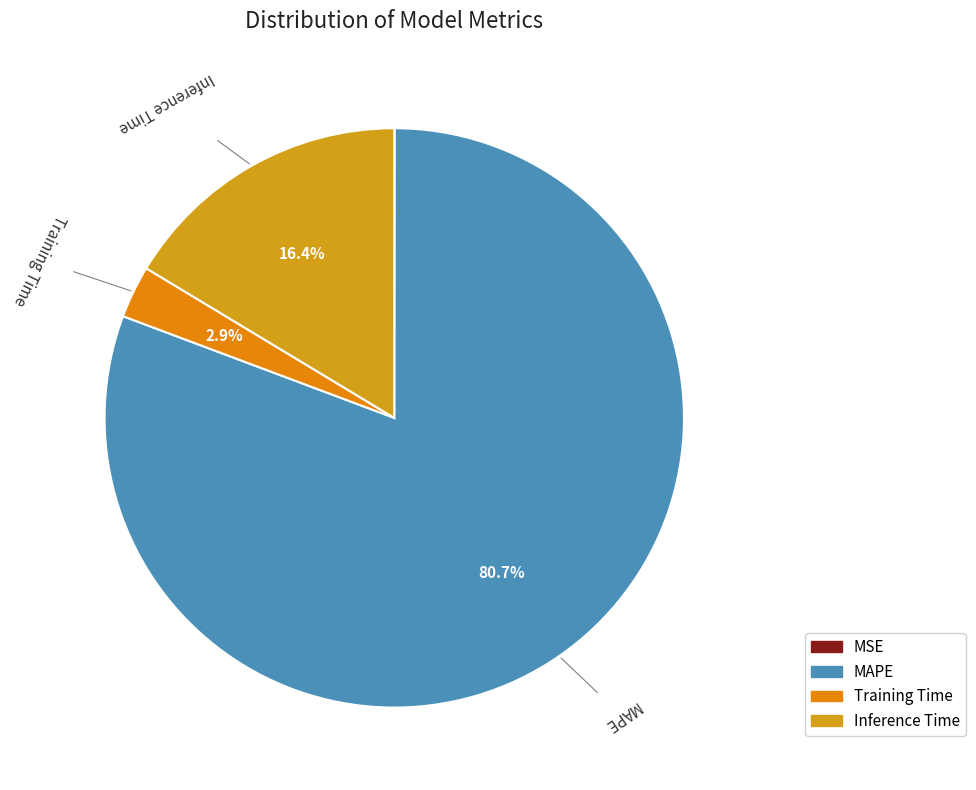

To the nearest percent, what is the combined percentage of MSE and Inference Time?

16%